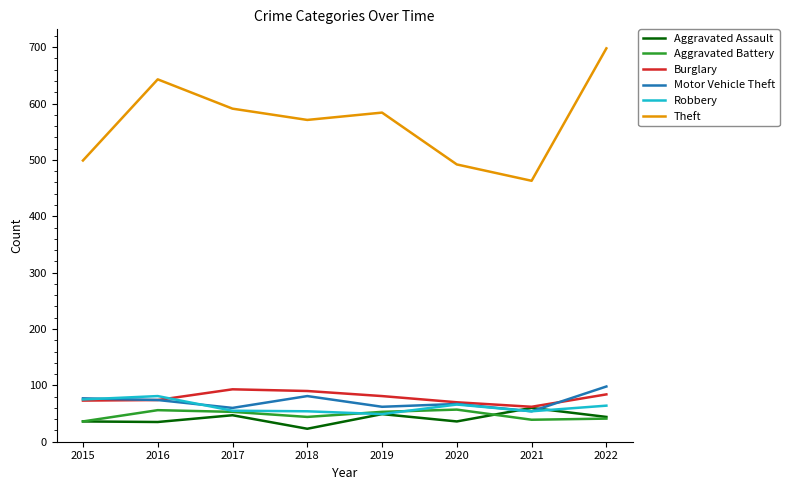

At which category does the chart reach its minimum across all series?

2018